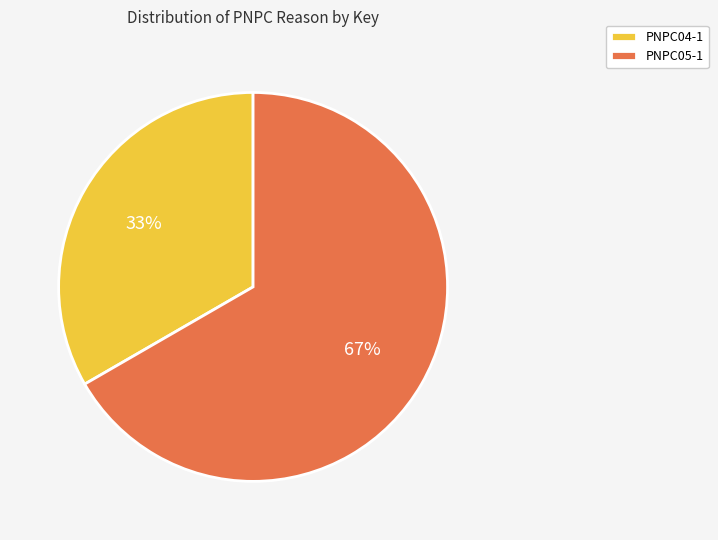

Rank the categories by value from lowest to highest.

PNPC04-1, PNPC05-1